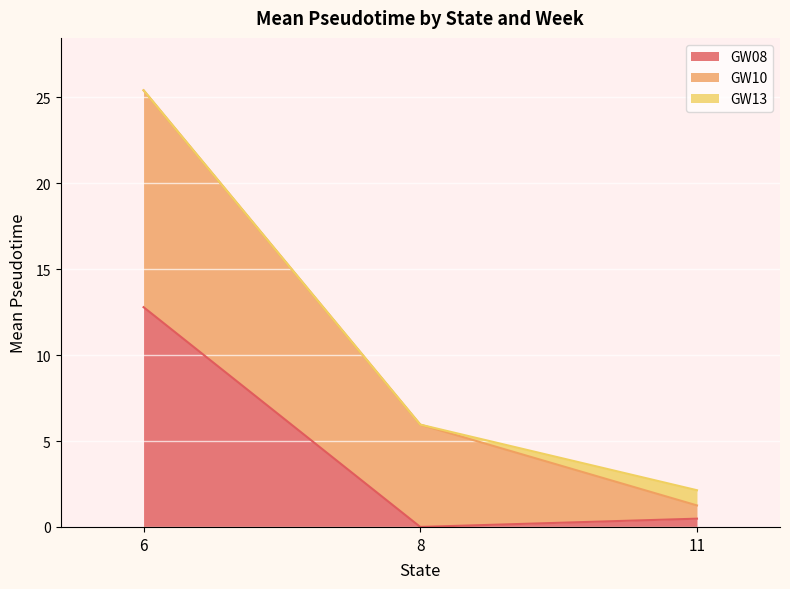

Is it true that GW08 equals 0.5 at 11?

True